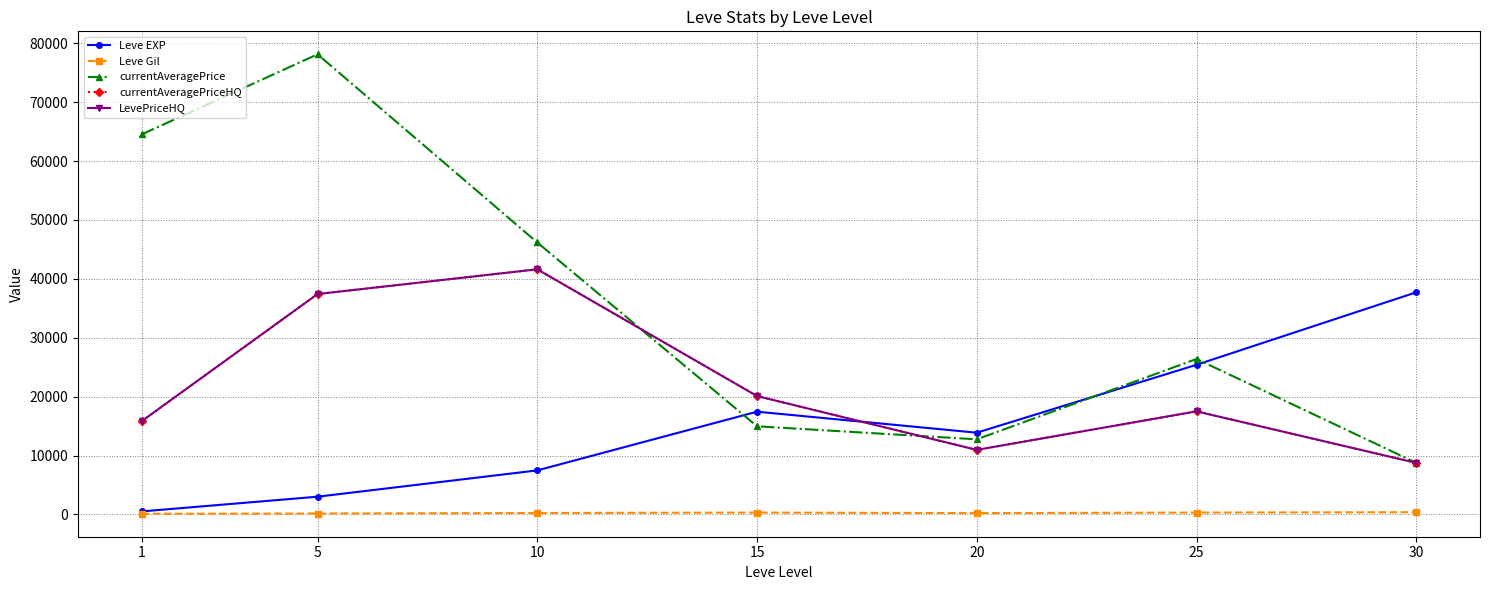

The Leve Gil series shows 312.7 at 25. True or false?

True